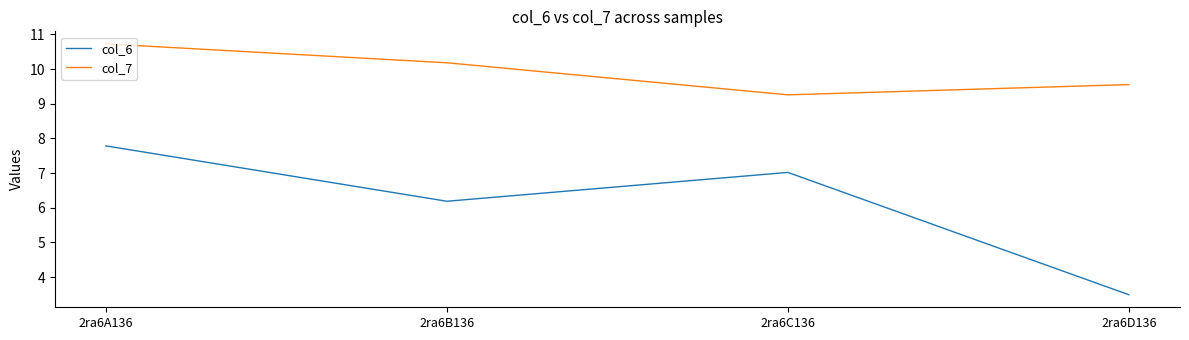

Which category has the lowest value across all series?

2ra6D136